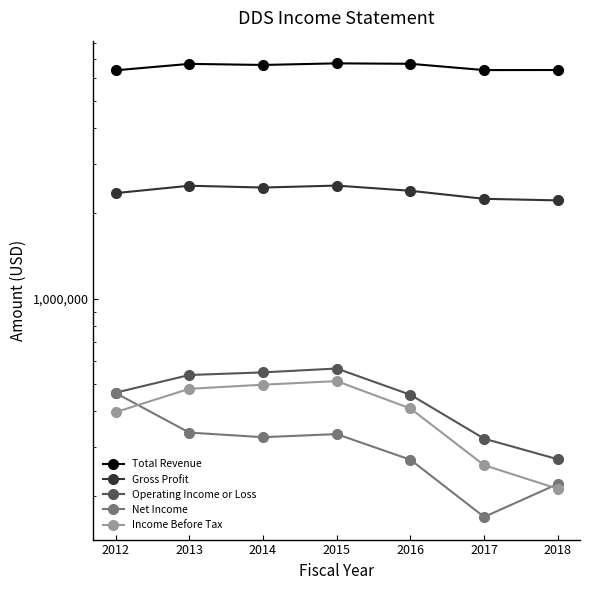

Between 2013 and 2014, which series saw the biggest shift?

Total Revenue